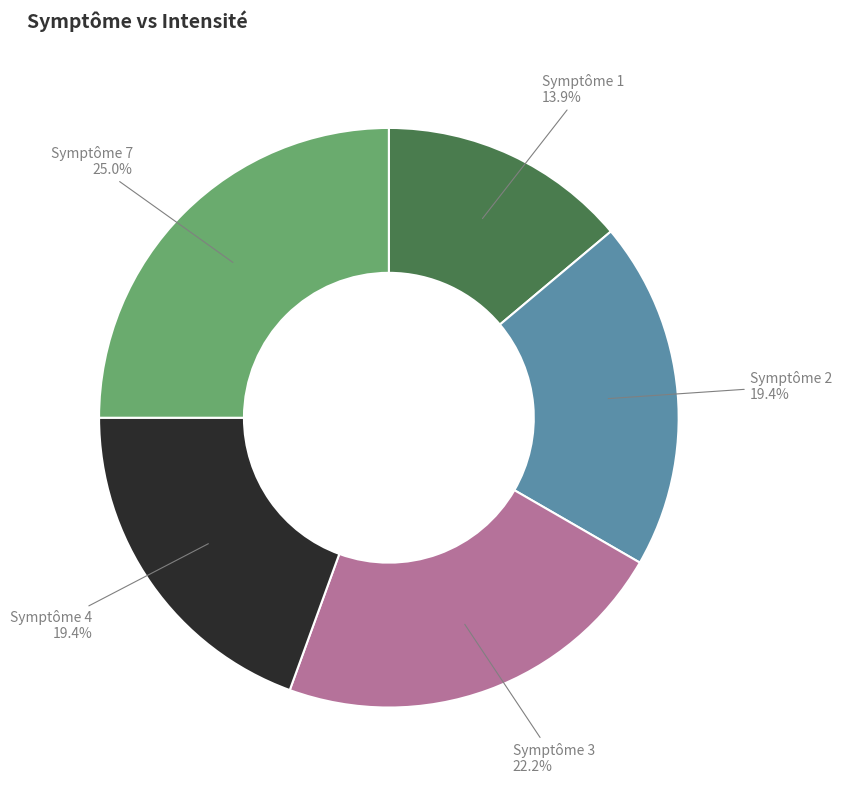

Is there any slice that represents more than half of the pie?

No